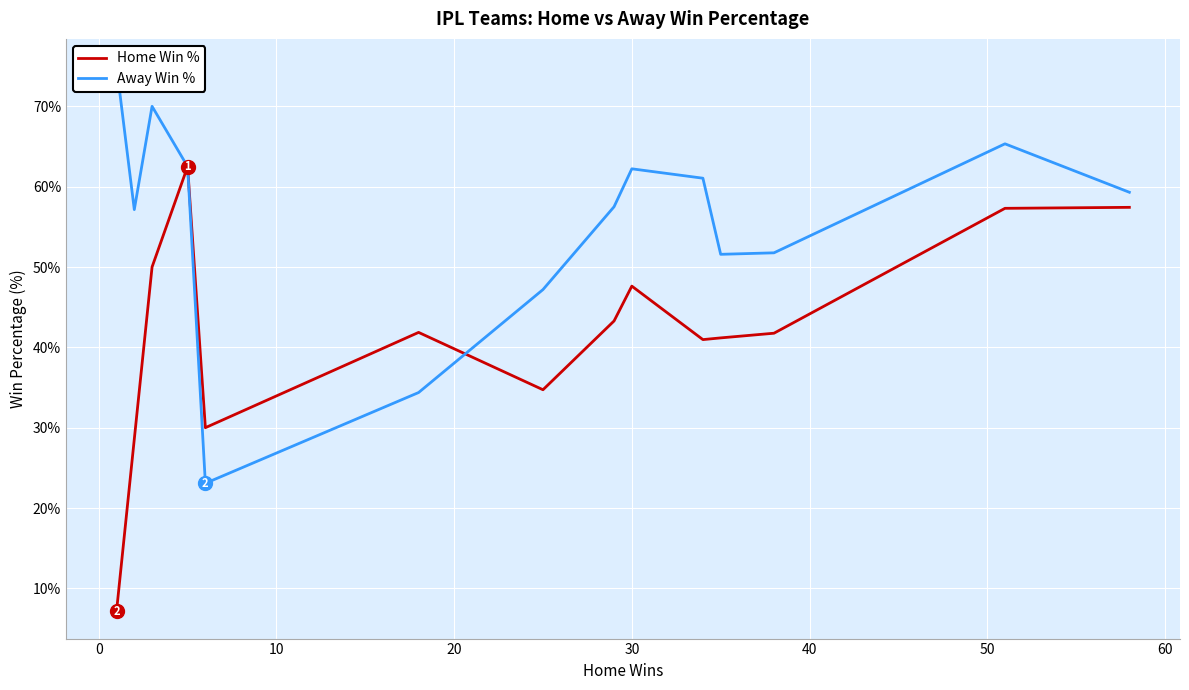

Does the chart display data point markers on the line(s)?

No